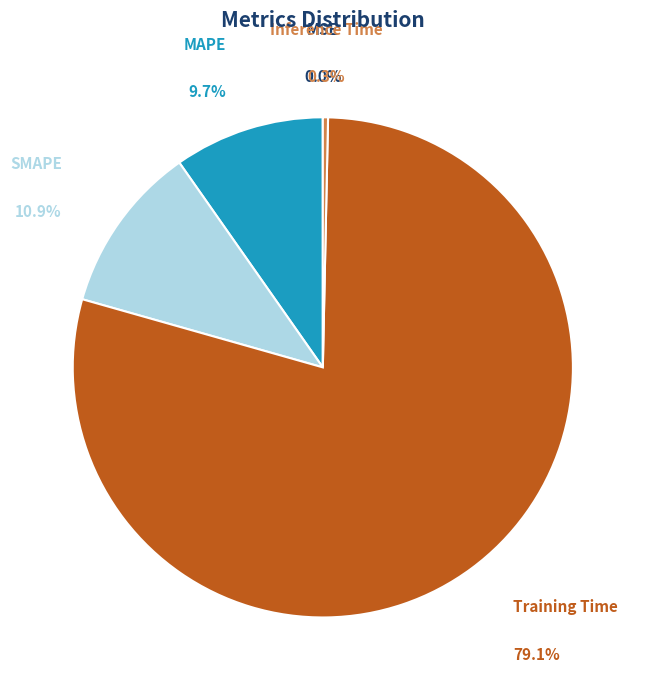

Do SMAPE and Inference Time together represent more than half of the pie?

No